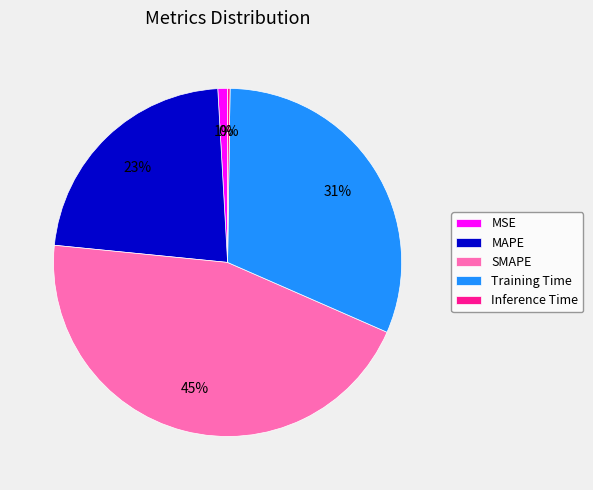

Does any single category account for the majority?

No